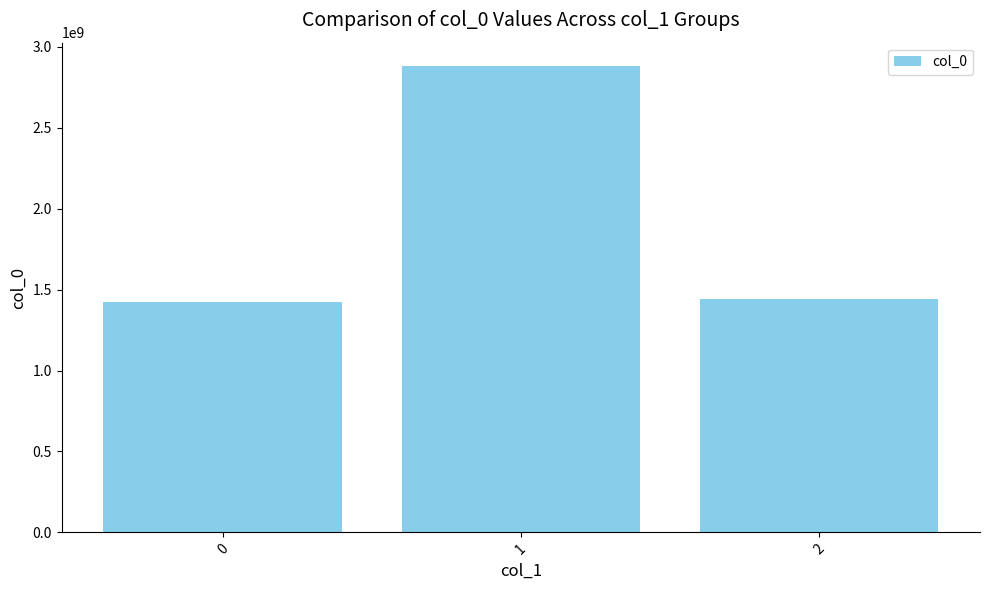

The chart shows a value of 1424709288 at 0. True or false?

True